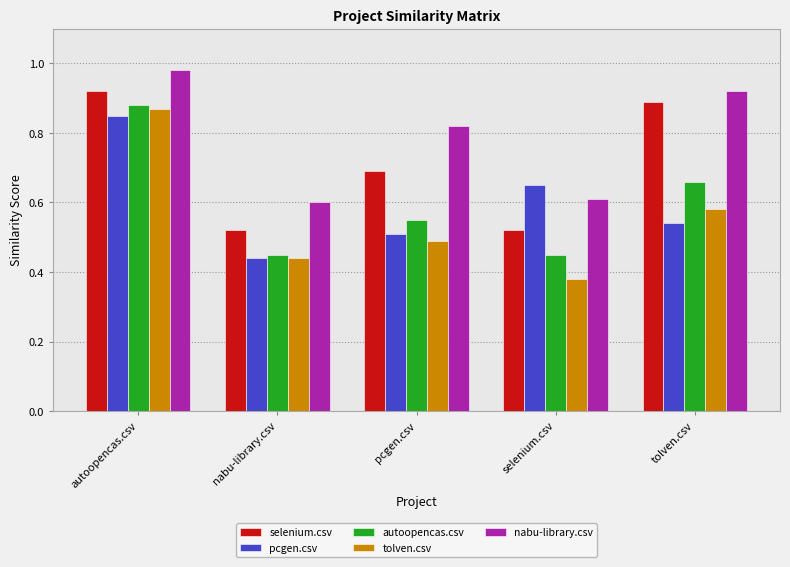

What is the sum of all tolven.csv values?

2.8